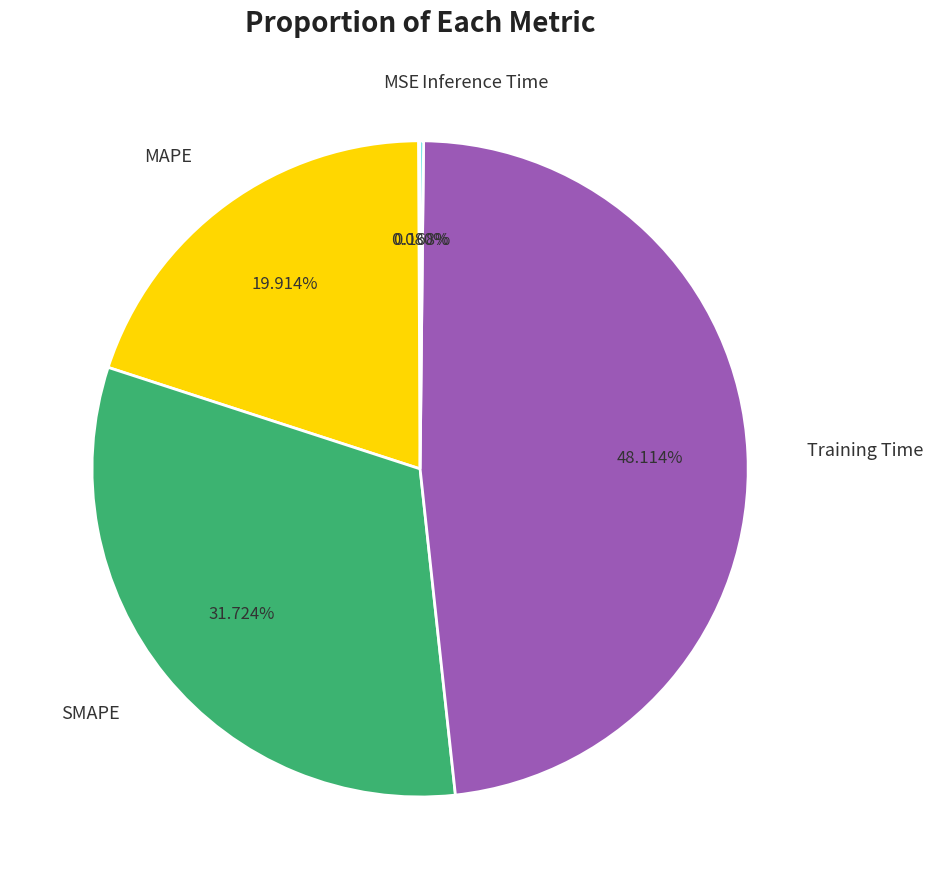

Is it true that Training Time is 36% of the pie?

False